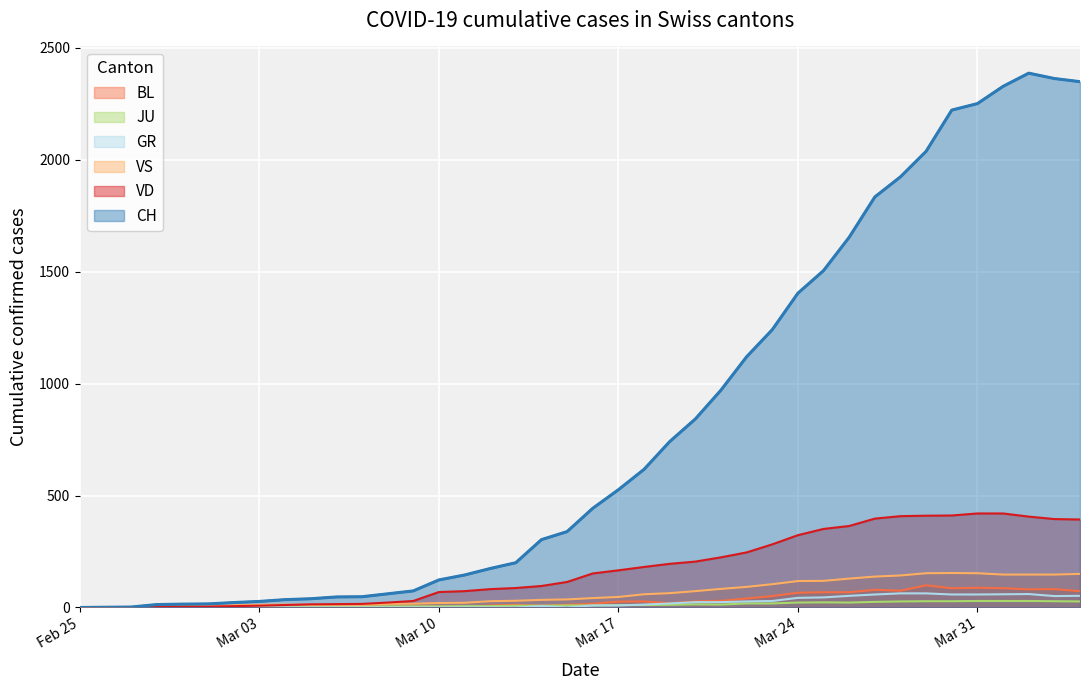

Which series has the largest range (max minus min)?

CH